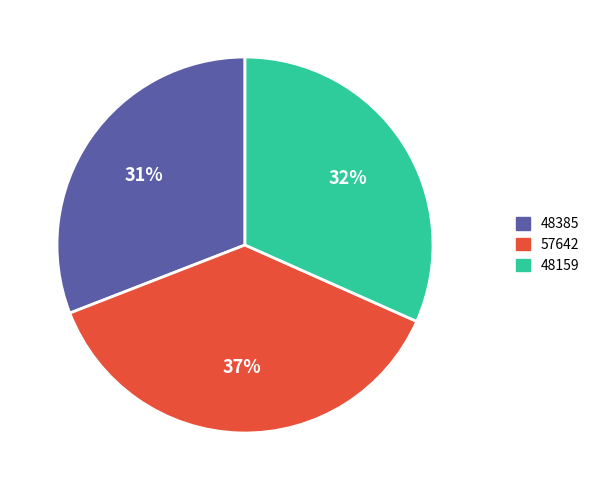

To the nearest percent, what portion does 48159 represent?

32%